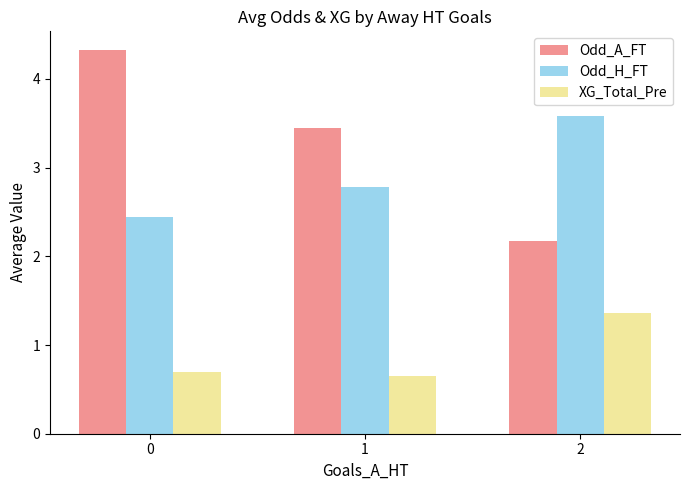

Which series has the largest total across all categories?

Odd_A_FT